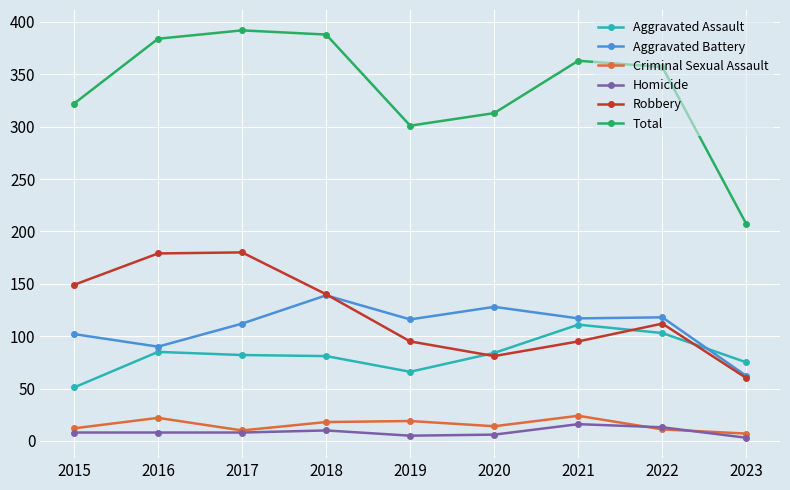

Is it true that Criminal Sexual Assault equals 11 at 2022?

True